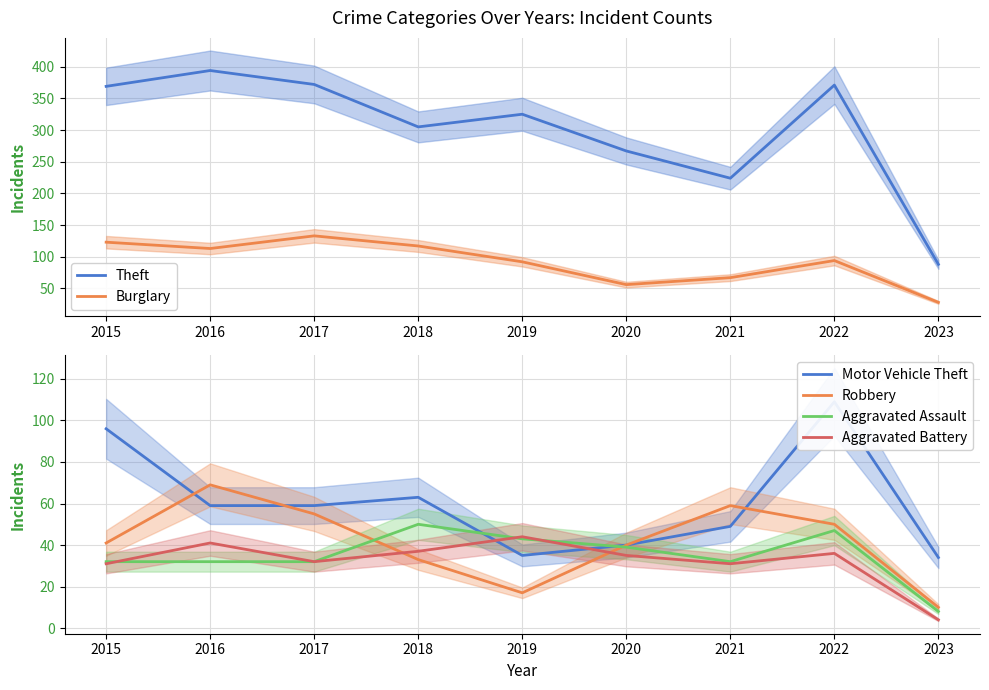

Which has a higher value, 2015 or 2018?

2015